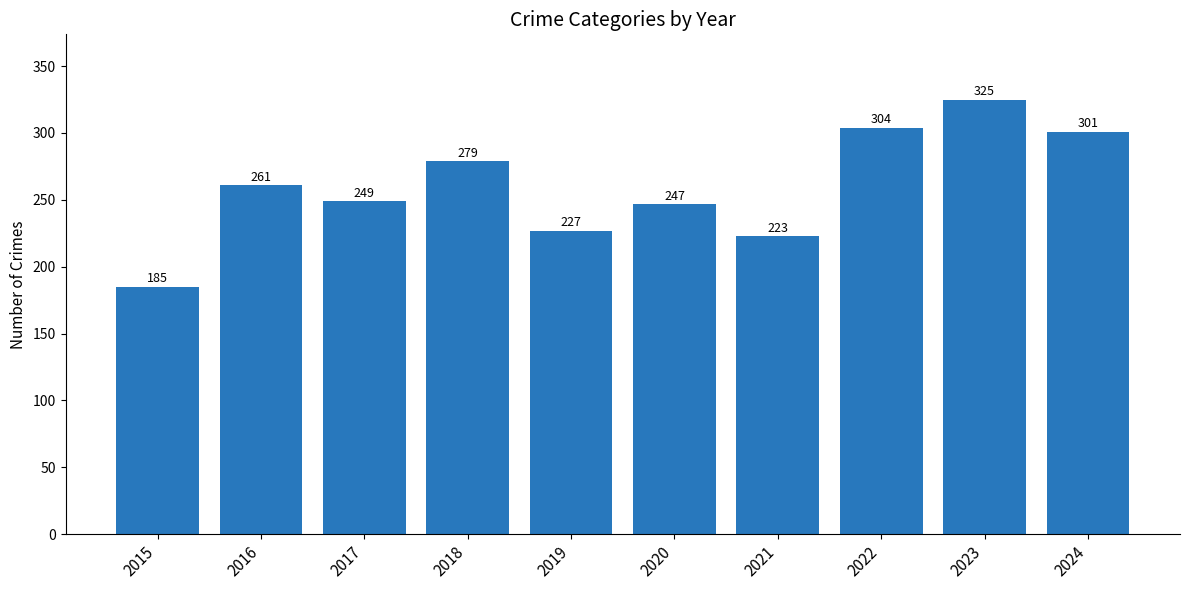

True or false: the data shows 227 at 2019.

True